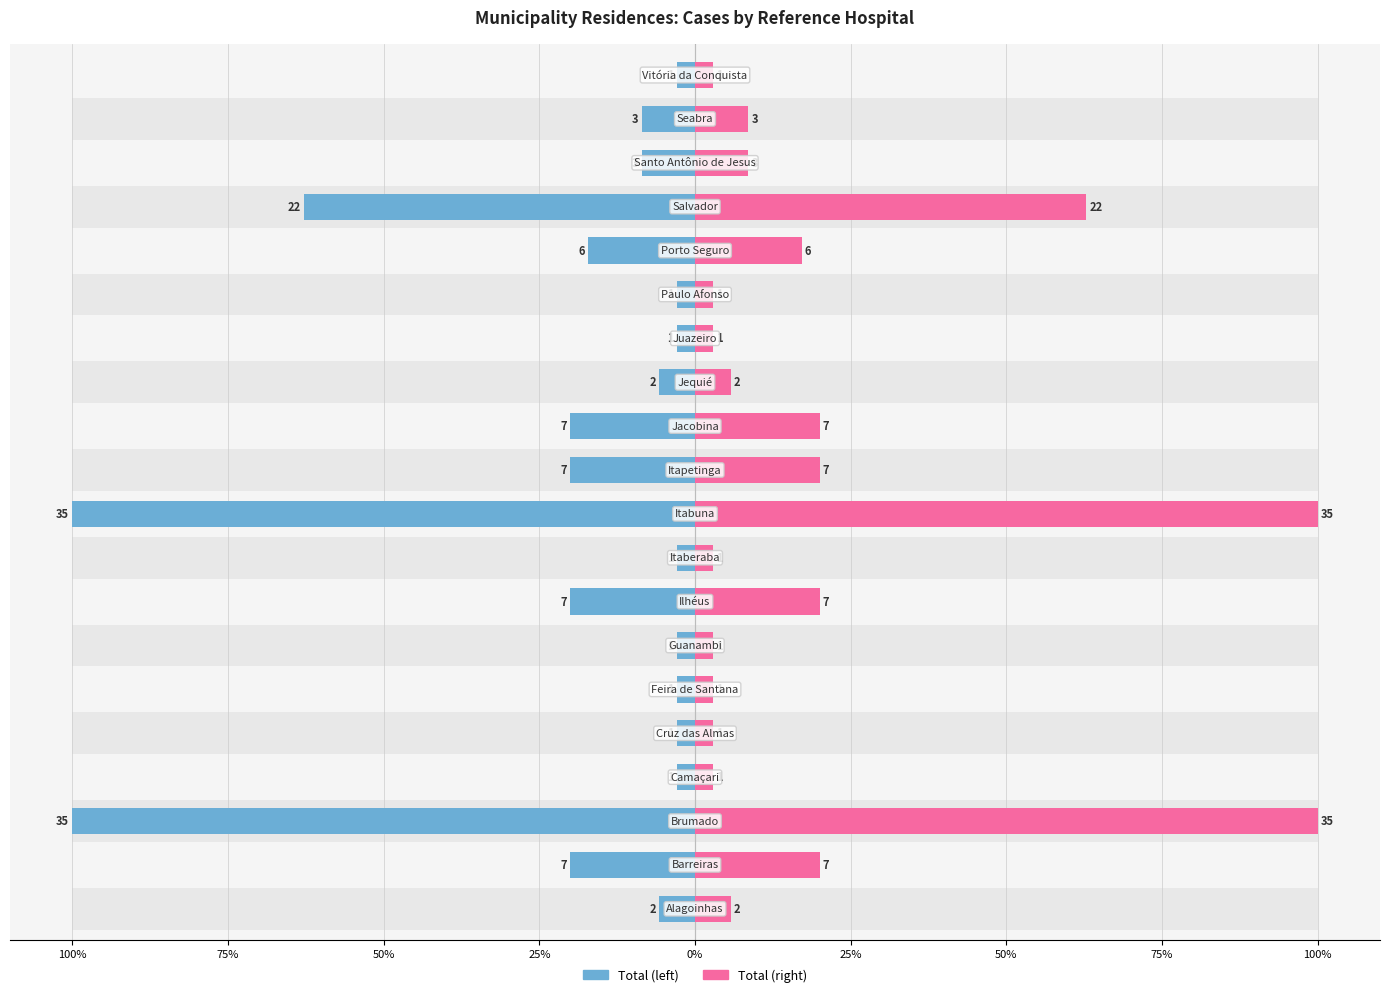

Rank the series at 17 from highest to lowest value.

Total (right), Total (left)